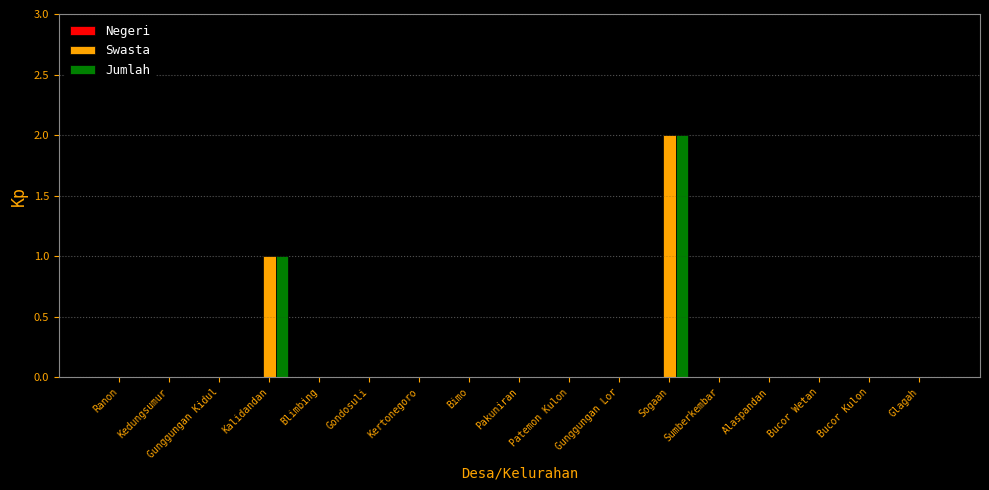

Are the bars grouped side by side (vs. stacked)?

Yes